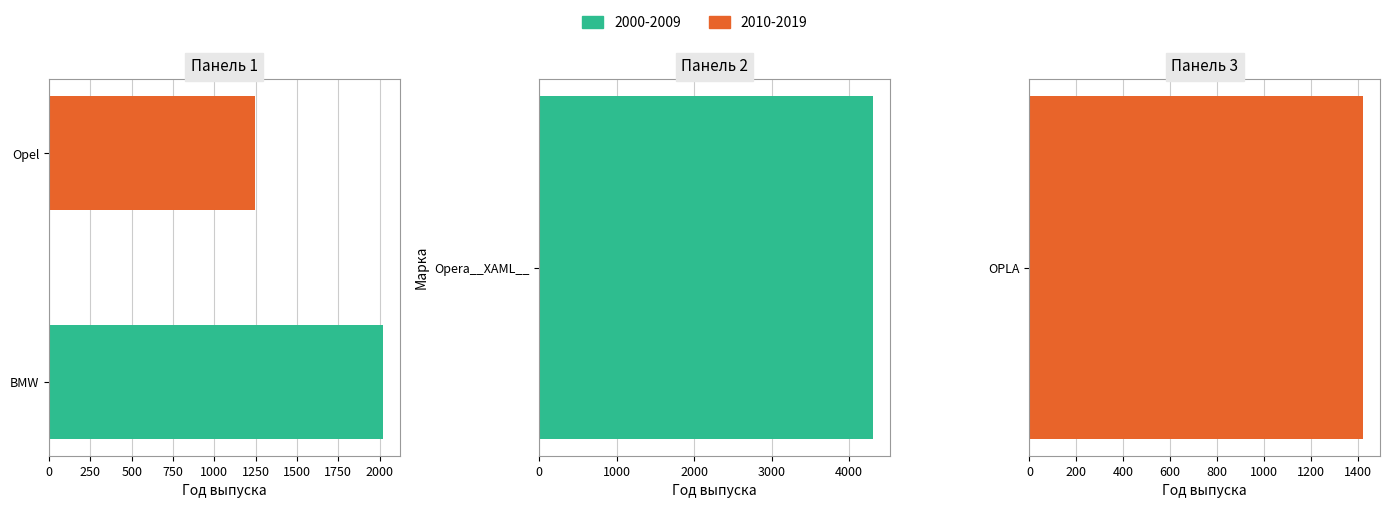

The chart shows a value of 4312 at Opera__XAML__. True or false?

True